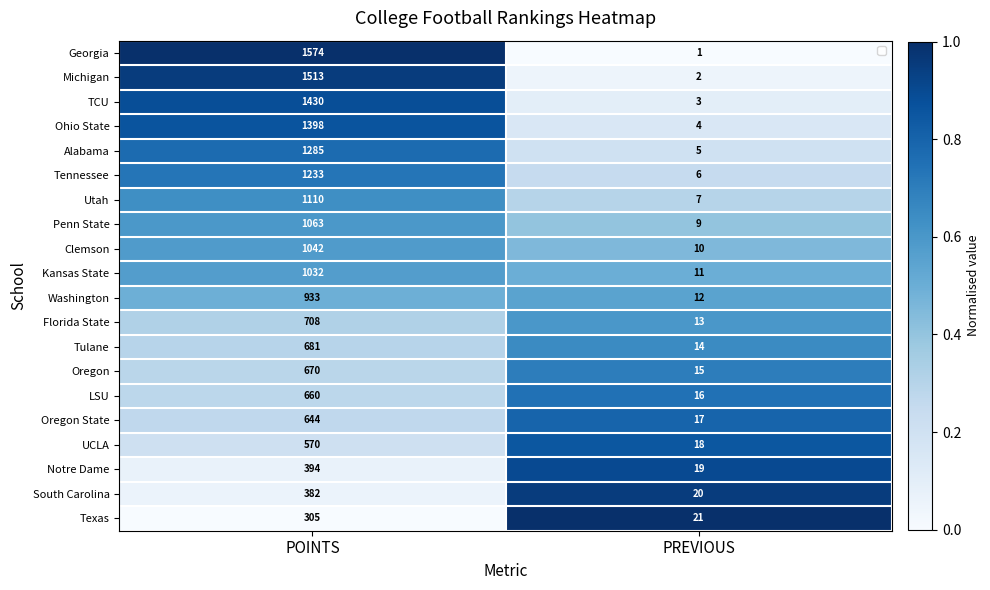

What is the difference between the highest and lowest values at PREVIOUS?

20